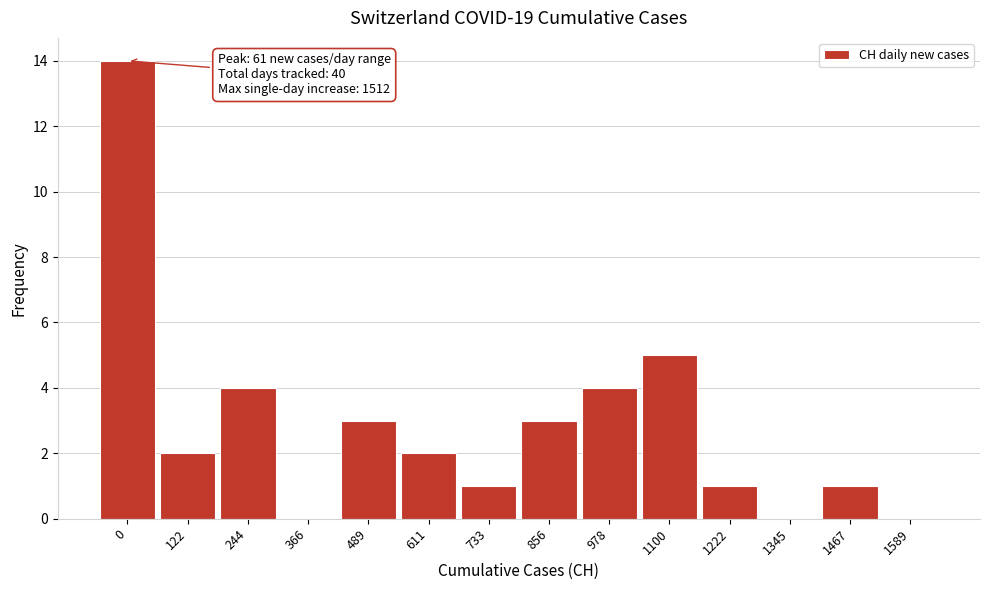

Reading left to right, extract all data points from this chart.

0=14	122=2	244=4	366=0	489=3	611=2	733=1	856=3	978=4	1100=5	1222=1	1345=0	1467=1	1589=0